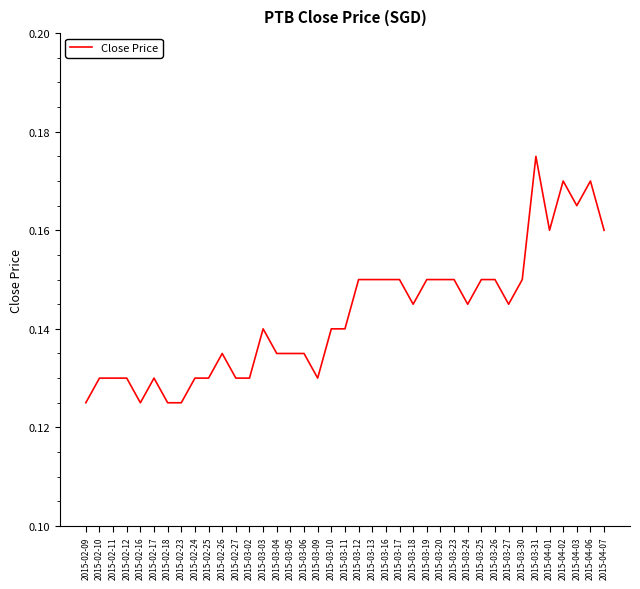

Which category has the highest value across all series?

2015-03-31